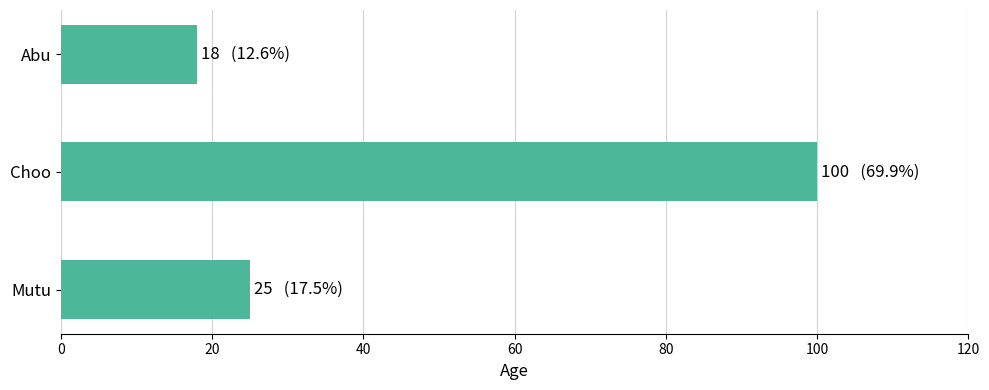

How many data points are less than 25?

1